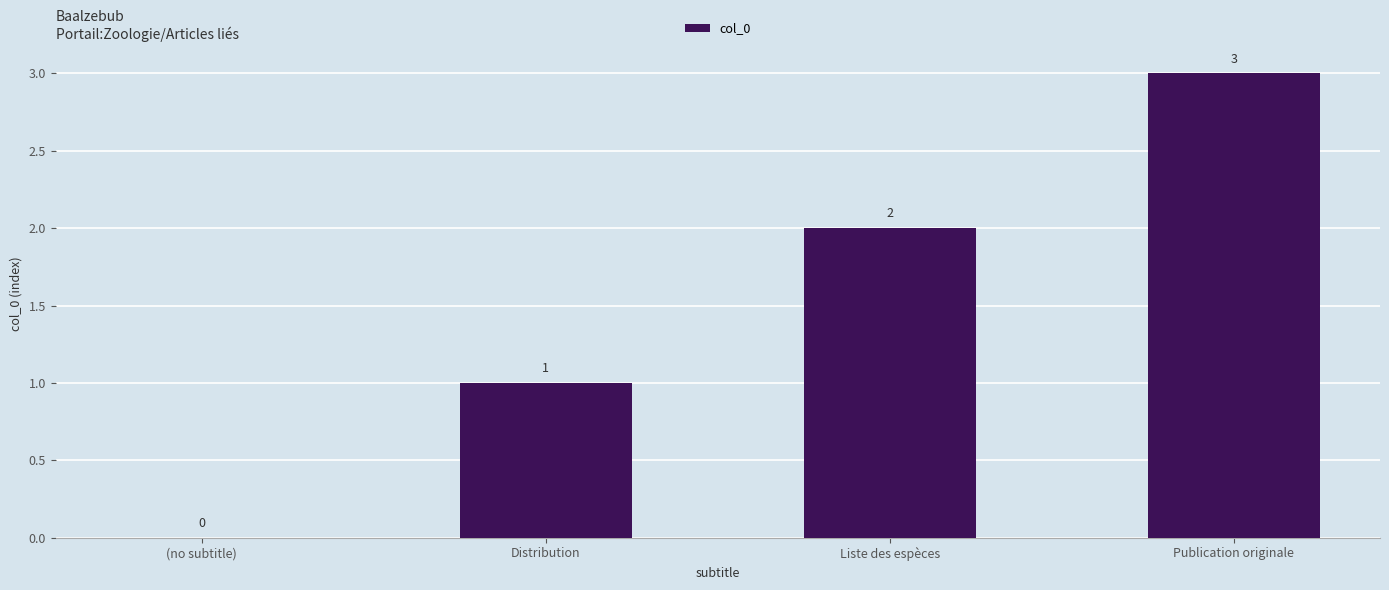

How many values are above zero?

3